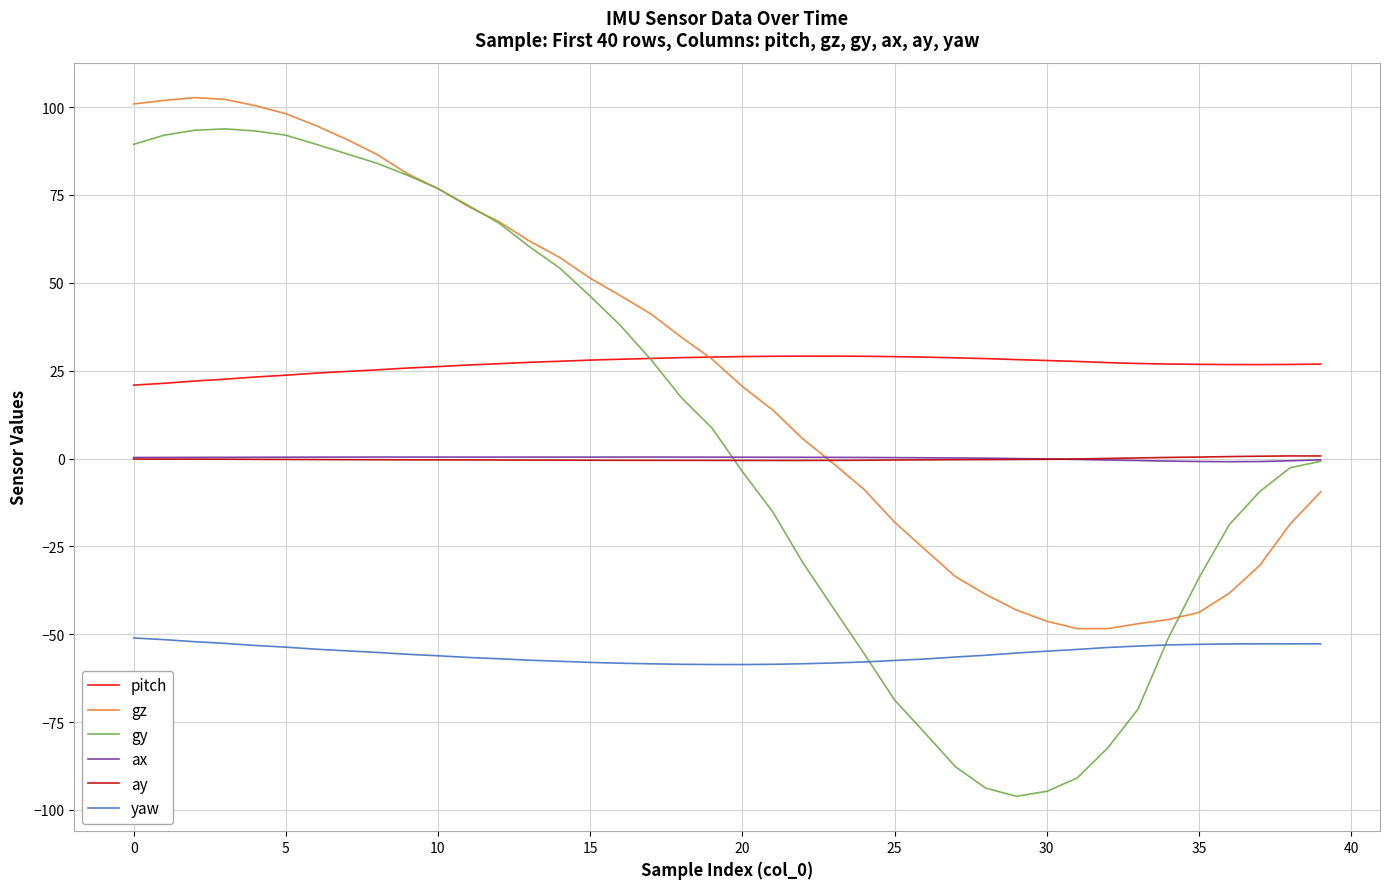

What are all the series names shown in the legend?

pitch, gz, gy, ax, ay, yaw